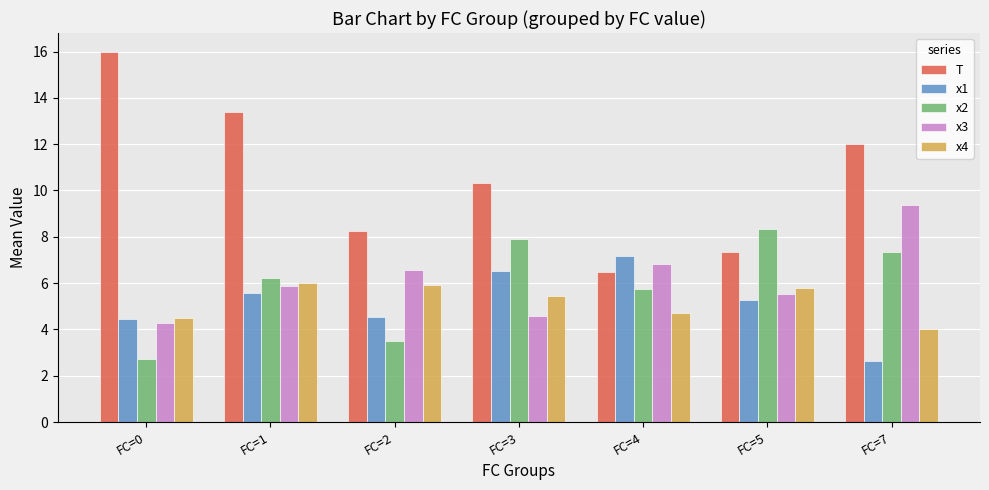

Rank the series at FC=3 from lowest to highest value.

x3, x4, x1, x2, T